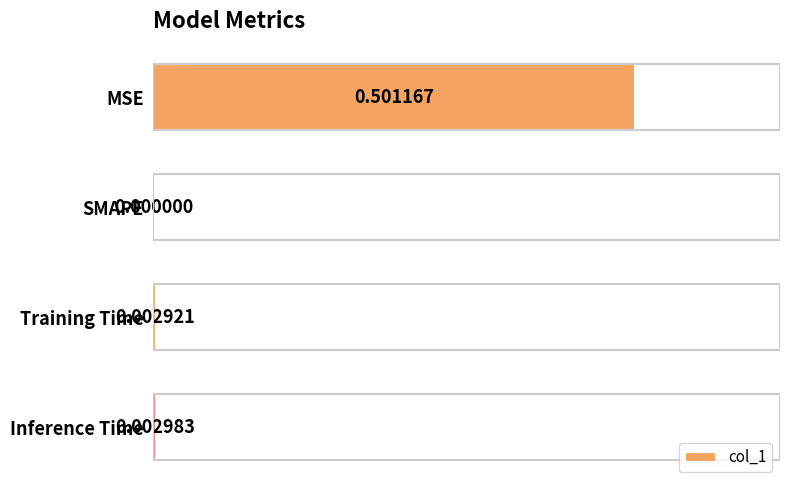

What is the change in value from MSE to SMAPE?

-0.5